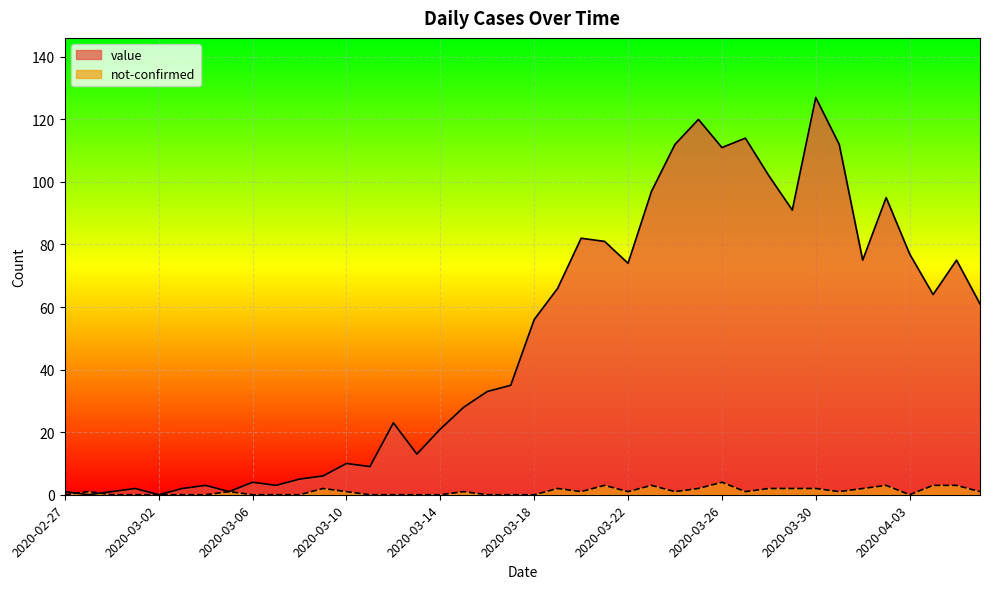

Reading right to left, what are all the values shown in this chart?

value: 2020-04-06=61	2020-04-05=75	2020-04-04=64	2020-04-03=77	2020-04-02=95	2020-04-01=75	2020-03-31=112	2020-03-30=127	2020-03-29=91	2020-03-28=102	2020-03-27=114	2020-03-26=111	2020-03-25=120	2020-03-24=112	2020-03-23=97	2020-03-22=74	2020-03-21=81	2020-03-20=82	2020-03-19=66	2020-03-18=56	2020-03-17=35	2020-03-16=33	2020-03-15=28	2020-03-14=21	2020-03-13=13	2020-03-12=23	2020-03-11=9	2020-03-10=10	2020-03-09=6	2020-03-08=5	2020-03-07=3	2020-03-06=4	2020-03-05=1	2020-03-04=3	2020-03-03=2	2020-03-02=0	2020-03-01=2	2020-02-29=1	2020-02-28=0	2020-02-27=1
not-confirmed: 2020-04-06=1	2020-04-05=3	2020-04-04=3	2020-04-03=0	2020-04-02=3	2020-04-01=2	2020-03-31=1	2020-03-30=2	2020-03-29=2	2020-03-28=2	2020-03-27=1	2020-03-26=4	2020-03-25=2	2020-03-24=1	2020-03-23=3	2020-03-22=1	2020-03-21=3	2020-03-20=1	2020-03-19=2	2020-03-18=0	2020-03-17=0	2020-03-16=0	2020-03-15=1	2020-03-14=0	2020-03-13=0	2020-03-12=0	2020-03-11=0	2020-03-10=1	2020-03-09=2	2020-03-08=0	2020-03-07=0	2020-03-06=0	2020-03-05=1	2020-03-04=0	2020-03-03=0	2020-03-02=0	2020-03-01=0	2020-02-29=0	2020-02-28=1	2020-02-27=0